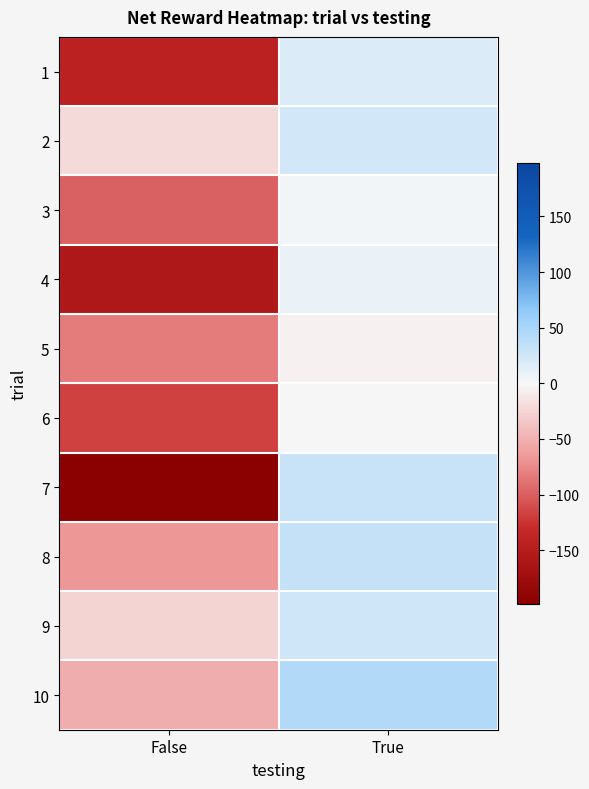

What is the sum of all 10 values?

-7.1